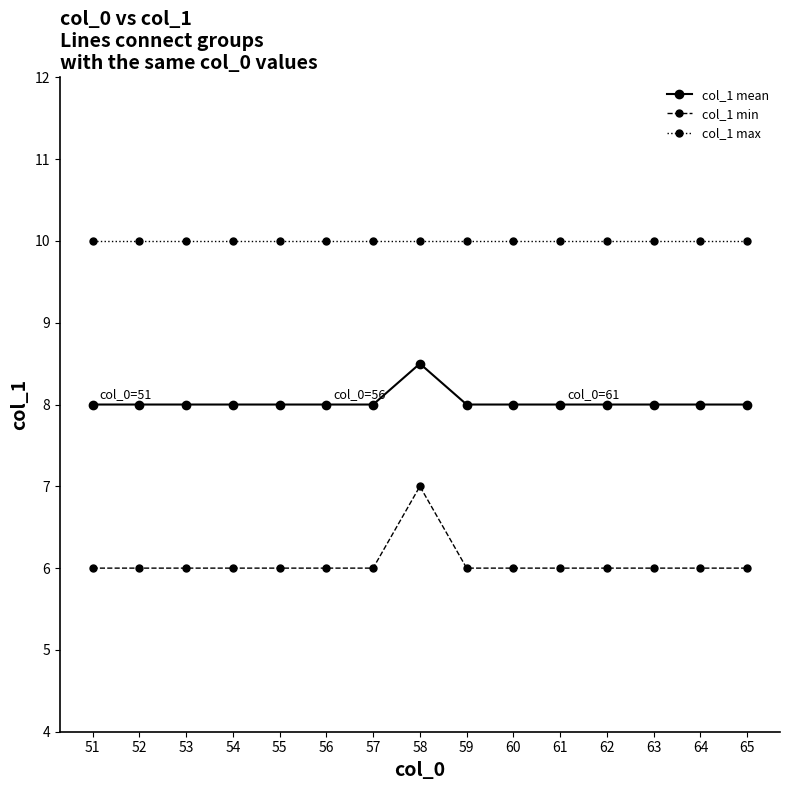

What are all the series names shown in the legend?

col_1 mean, col_1 min, col_1 max